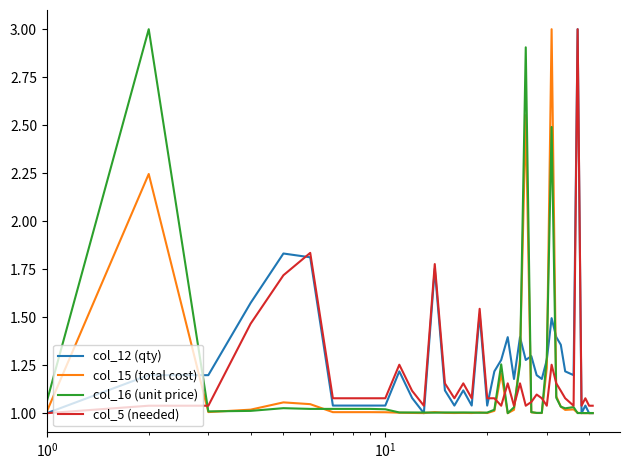

What is the greatest value displayed?

3.0